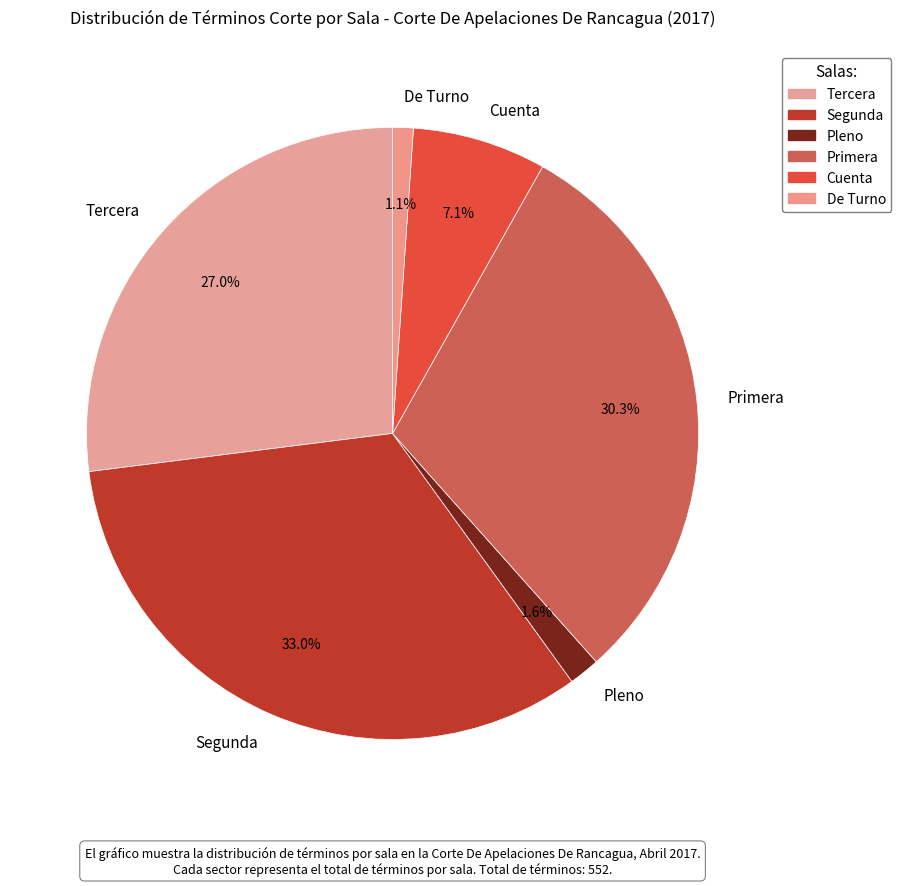

What percentage do De Turno and Cuenta together represent?

8.2%